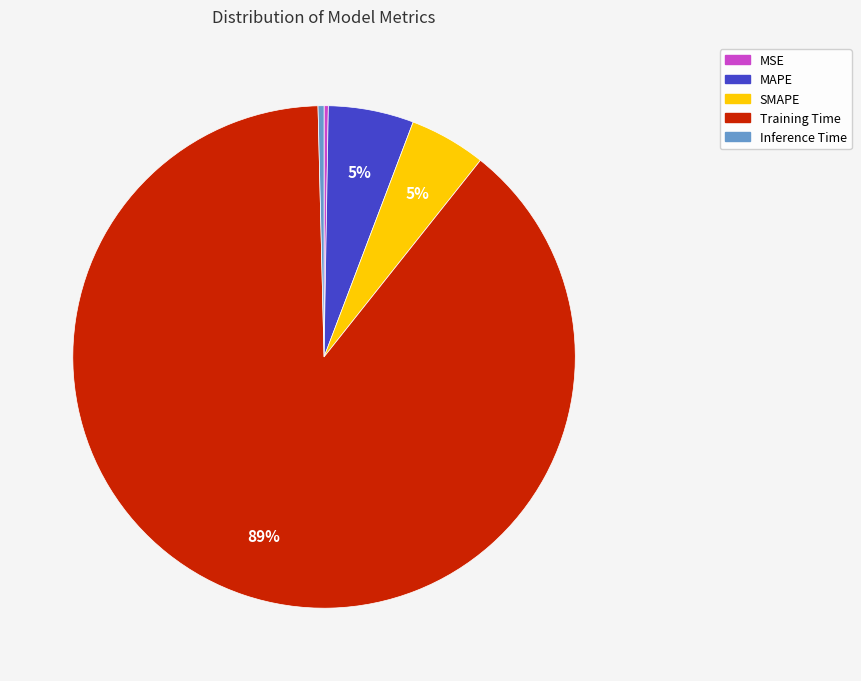

To the nearest percent, what percentage of the pie is MAPE?

5%